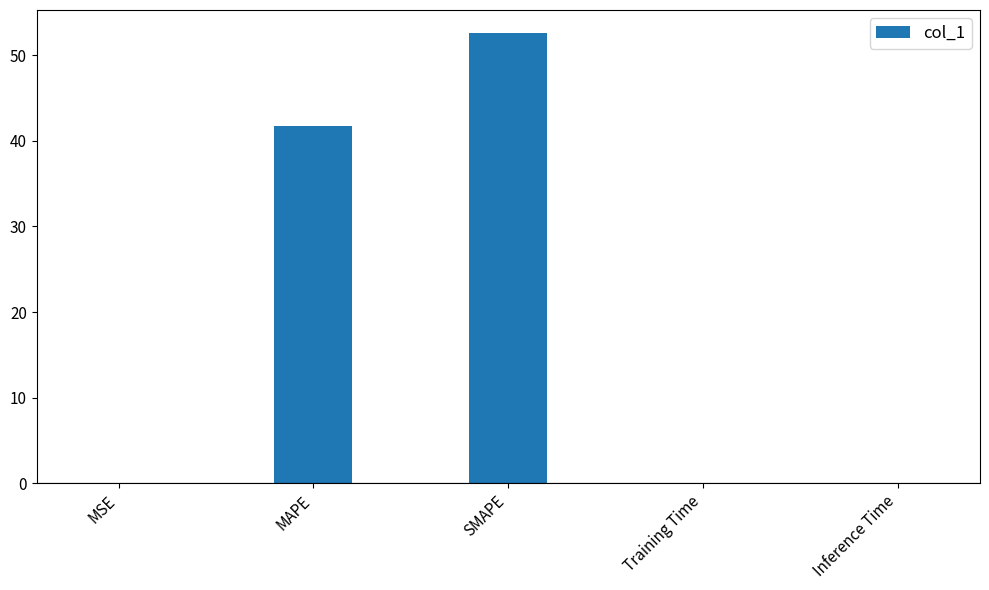

What is the sum of all values?

94.4